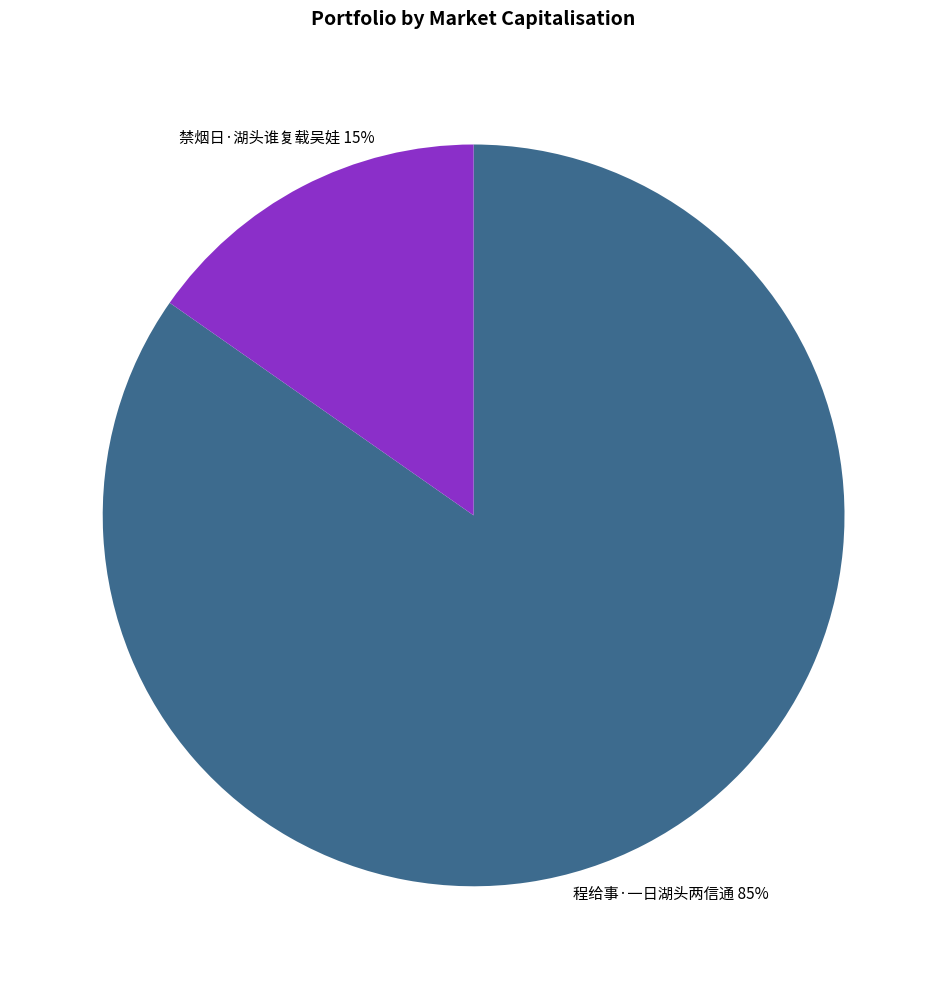

To the nearest percent, what portion does 程给事·一日湖头两信通 represent?

85%